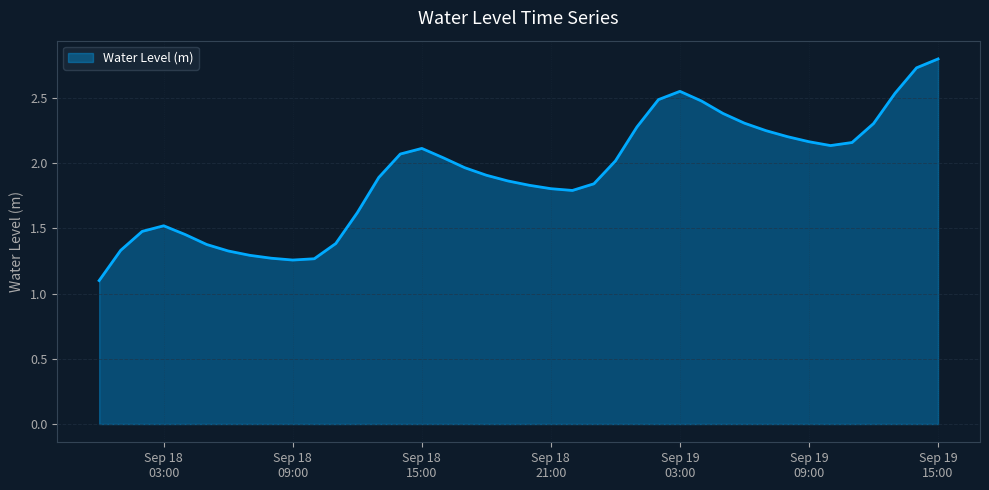

What is the difference between the maximum and minimum values?

1.7